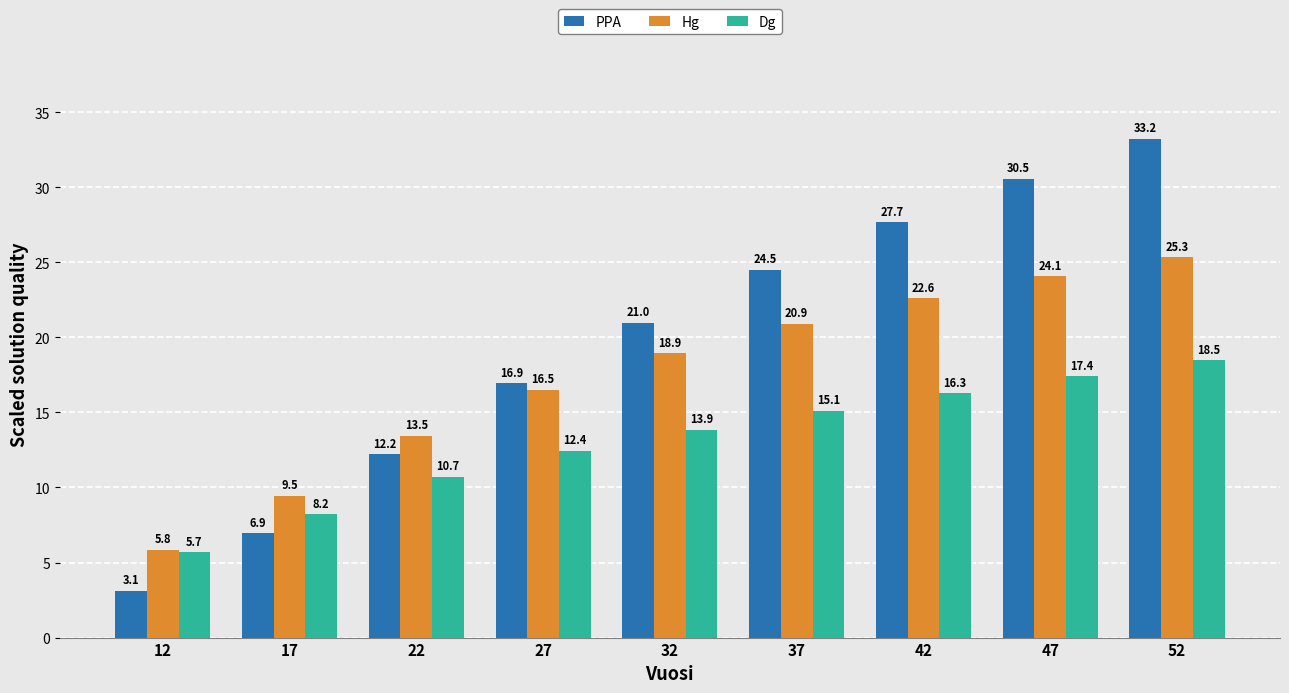

List the labels in order of Dg value, largest first.

52, 47, 42, 37, 32, 27, 22, 17, 12